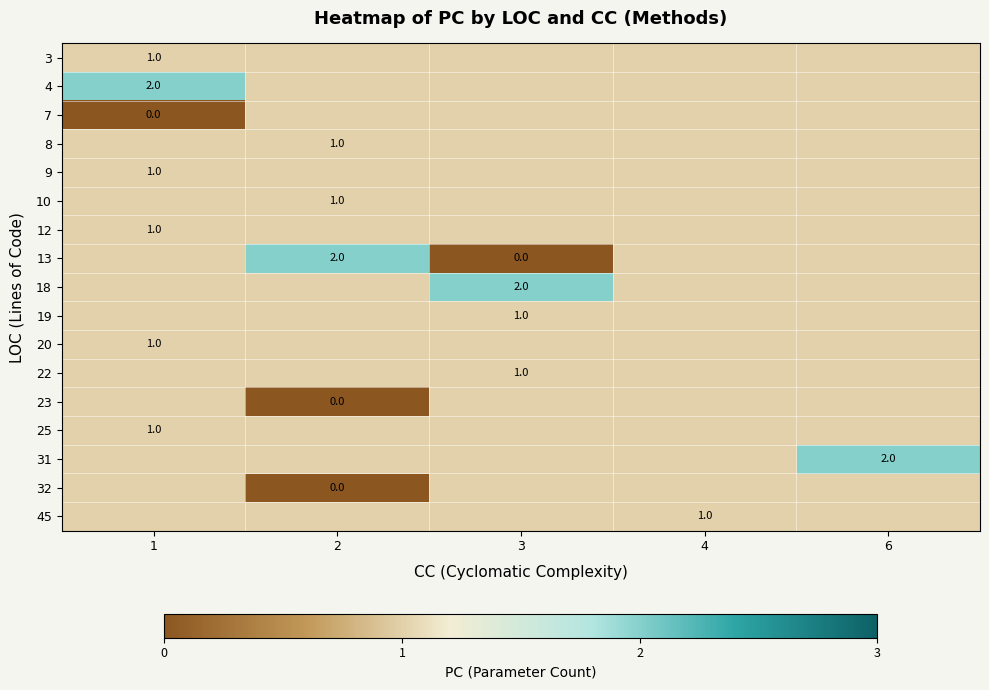

True or false: 31 has a value of 2 at 6.

True